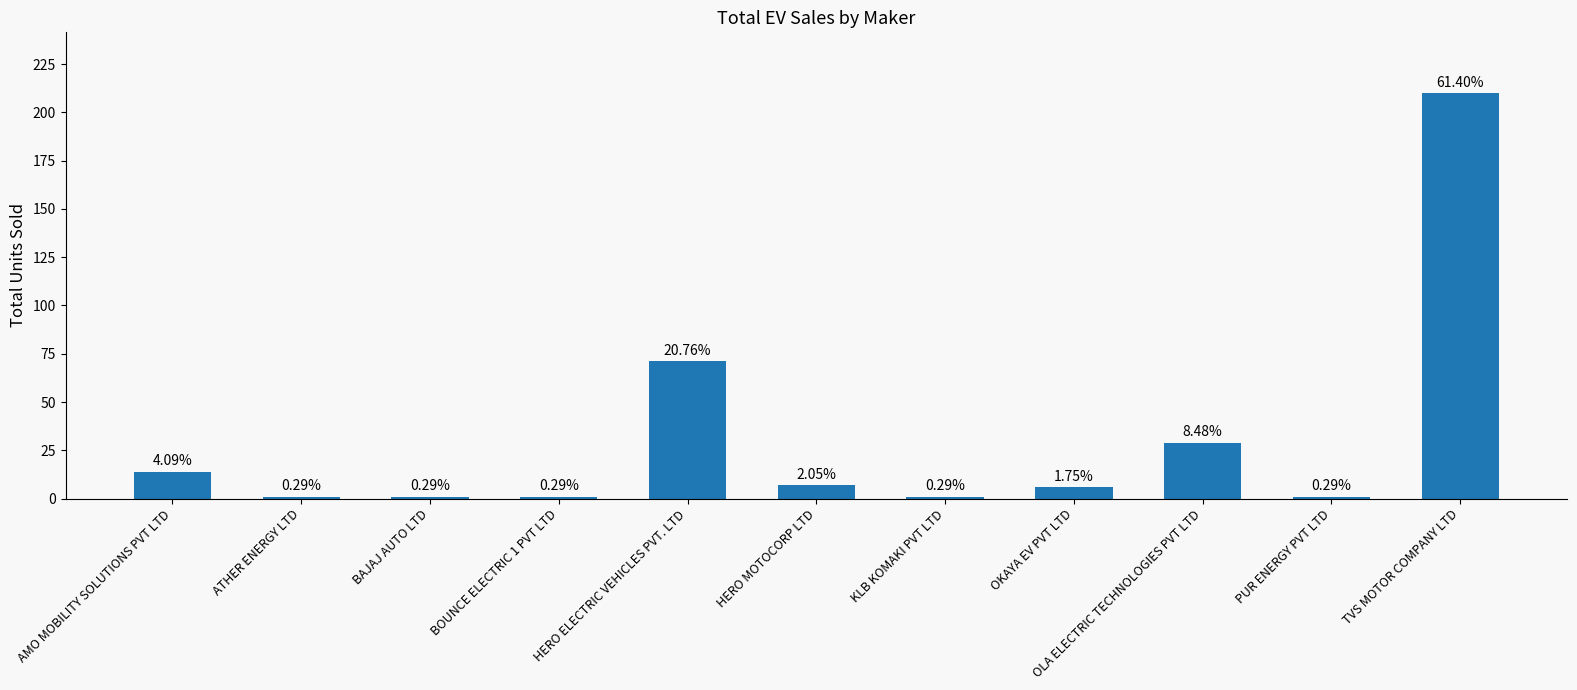

What is the greatest value displayed?

210